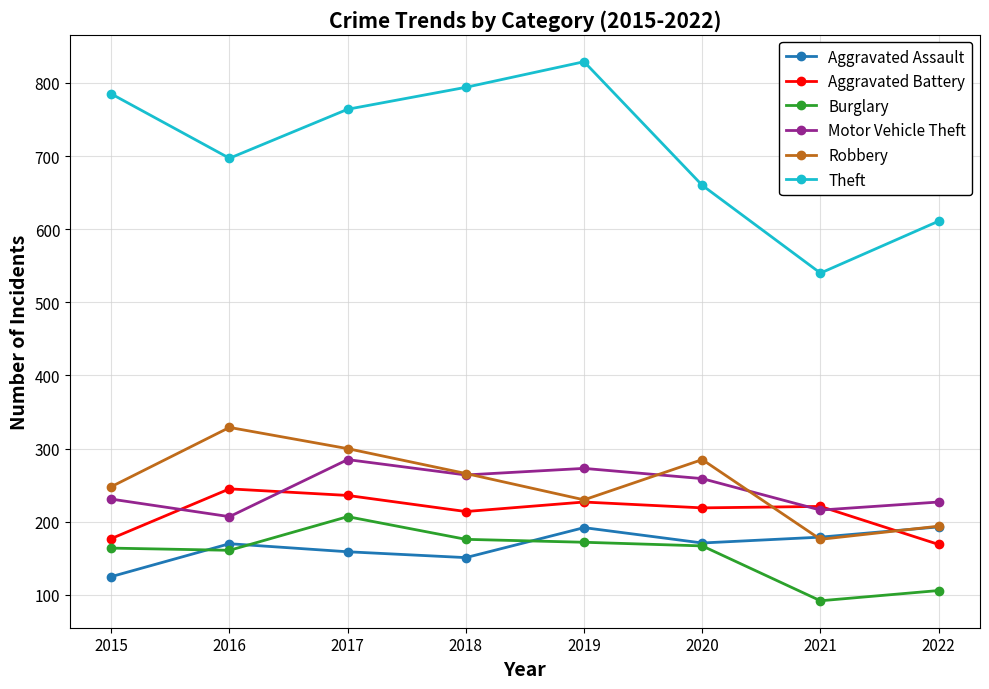

Which series has the largest range (max minus min)?

Theft